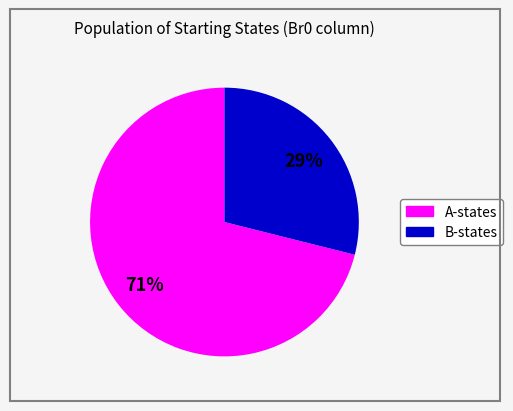

Is there a majority slice in this chart?

Yes